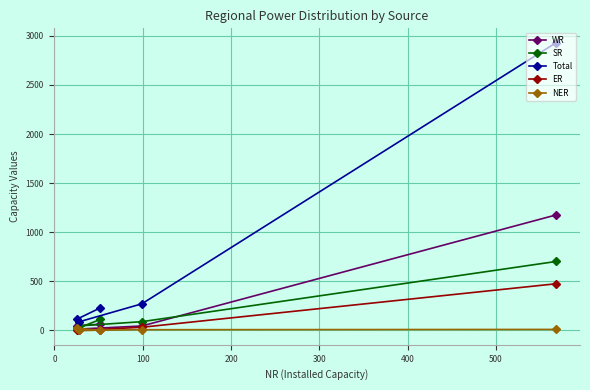

Which series has the largest total across all categories?

Total